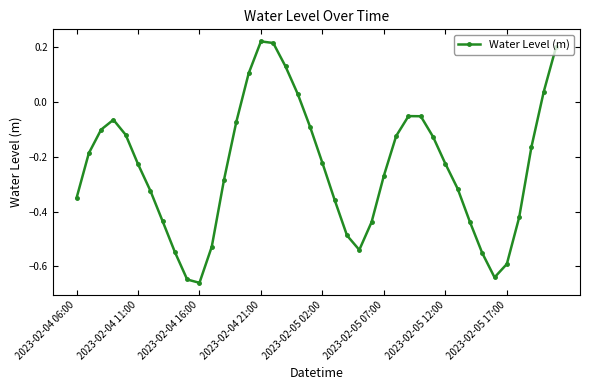

What is the difference between the maximum and minimum values?

0.9